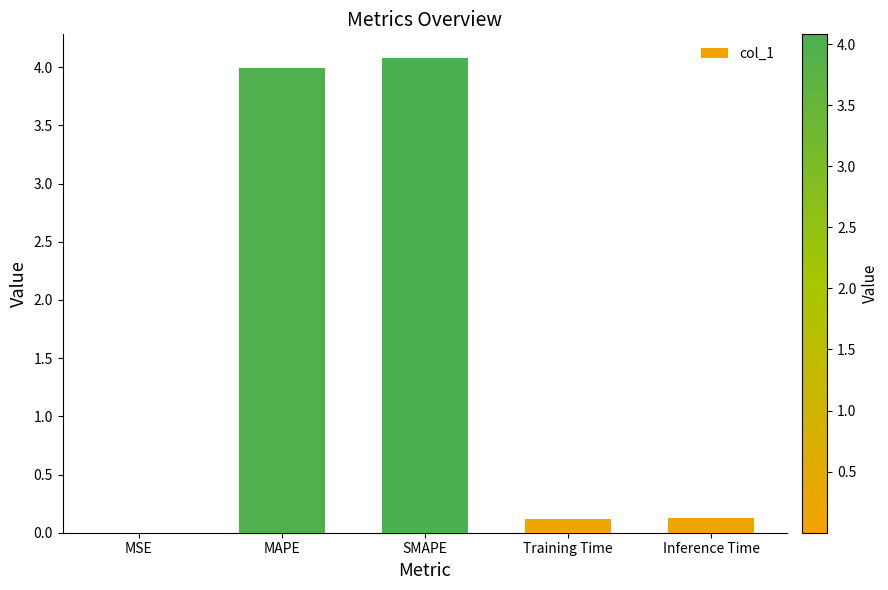

What is the sum of all values?

8.3